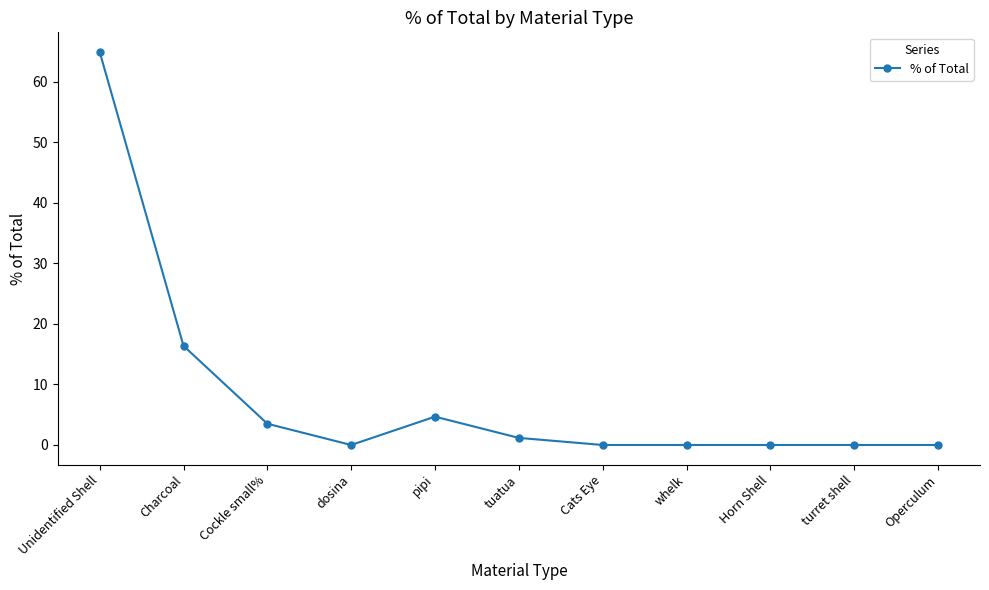

How many data points does each series have?

11